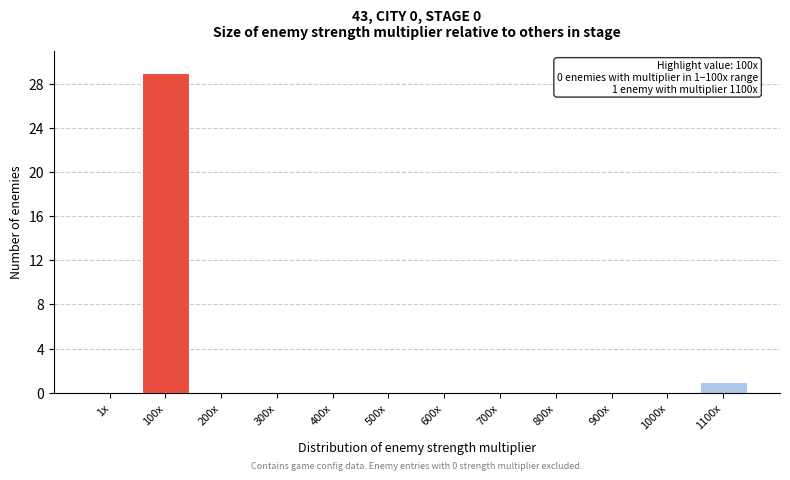

Reading right to left, extract all data points from this chart.

1100x=1	1000x=0	900x=0	800x=0	700x=0	600x=0	500x=0	400x=0	300x=0	200x=0	100x=29	1x=0